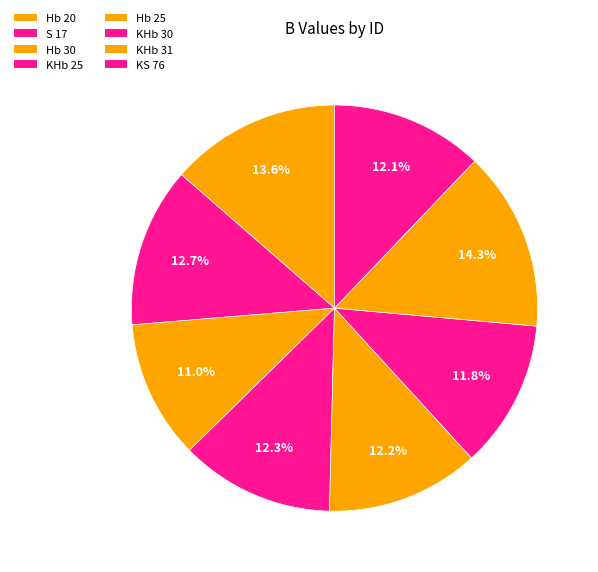

What portion of the pie excludes KHb 30?

88.2%